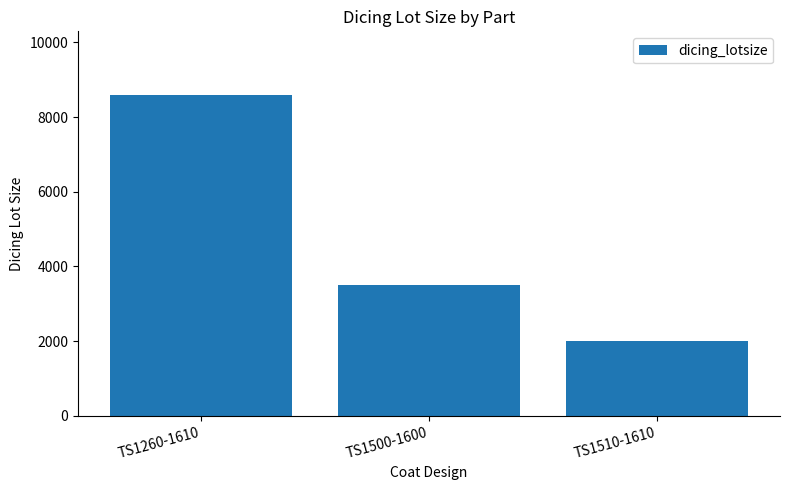

What is the greatest value displayed?

8582